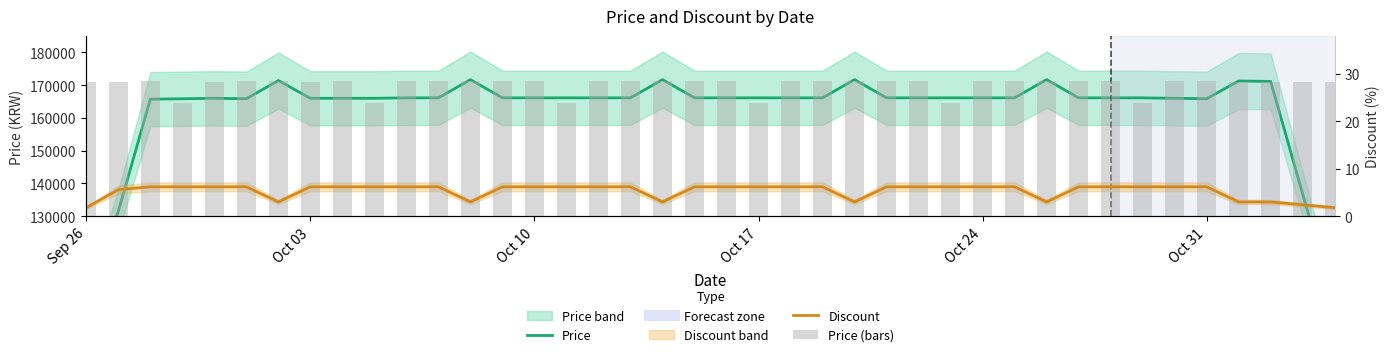

Which series has the largest range (max minus min)?

Price